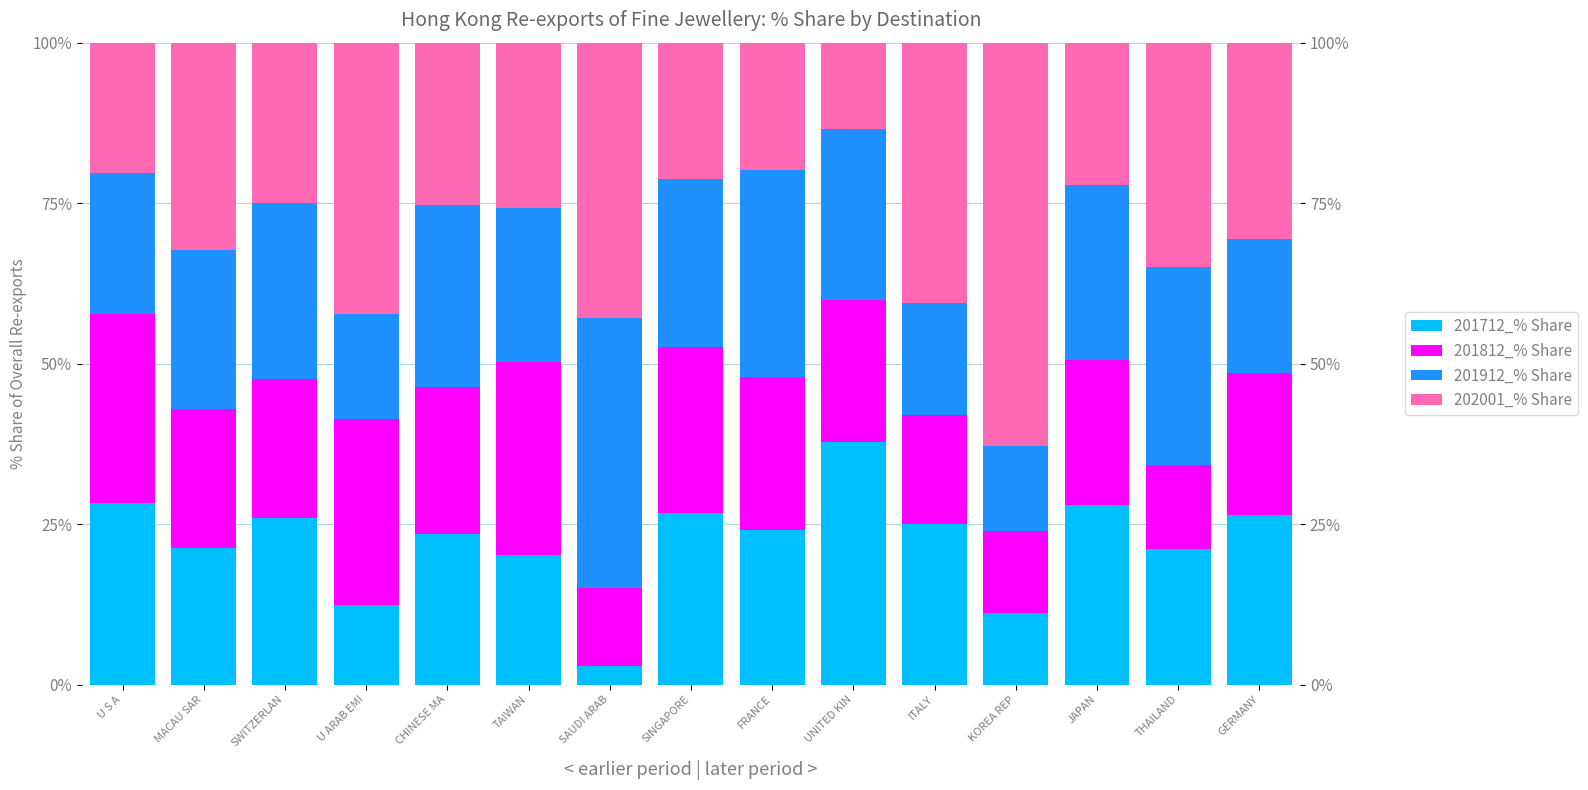

What is the difference between the maximum and minimum values in the 202001_% Share series?

49.4